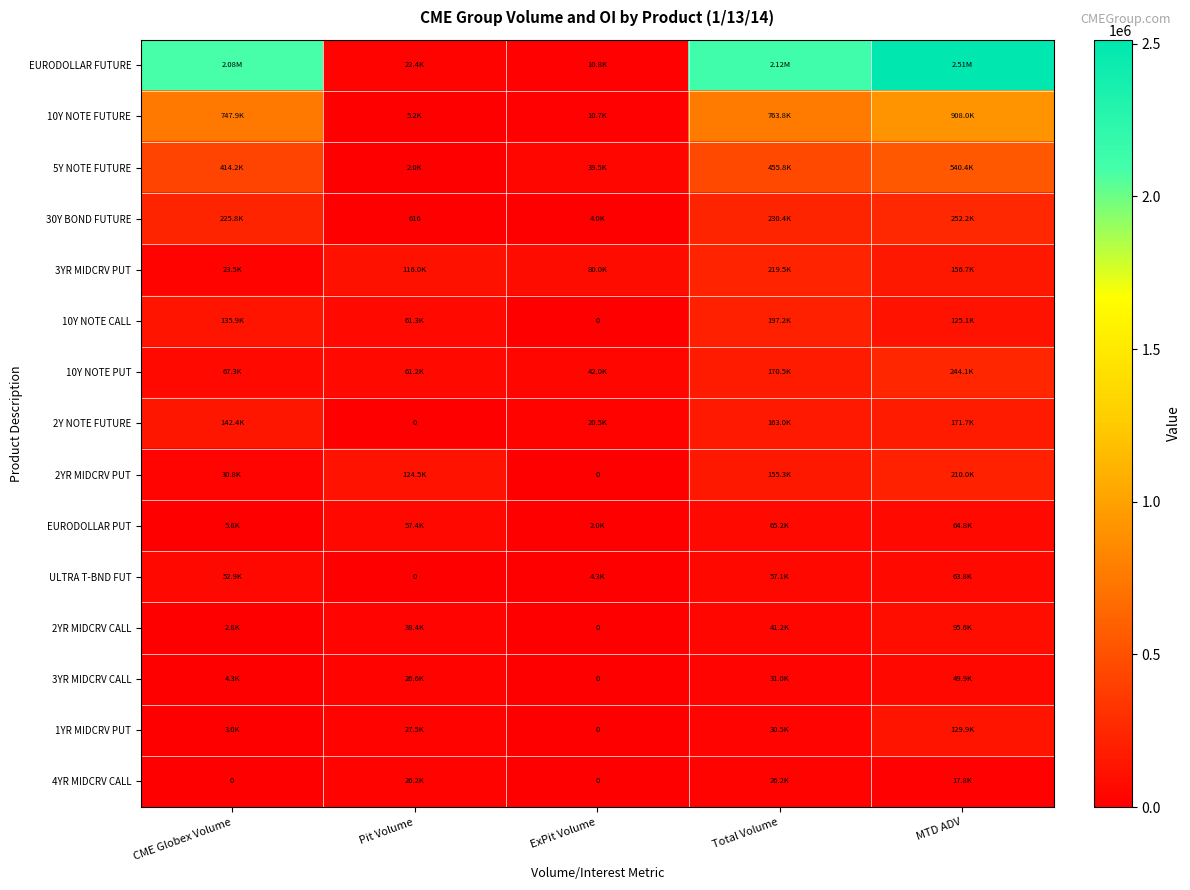

Which series changed the most between Pit Volume and ExPit Volume?

2YR MIDCRV PUT